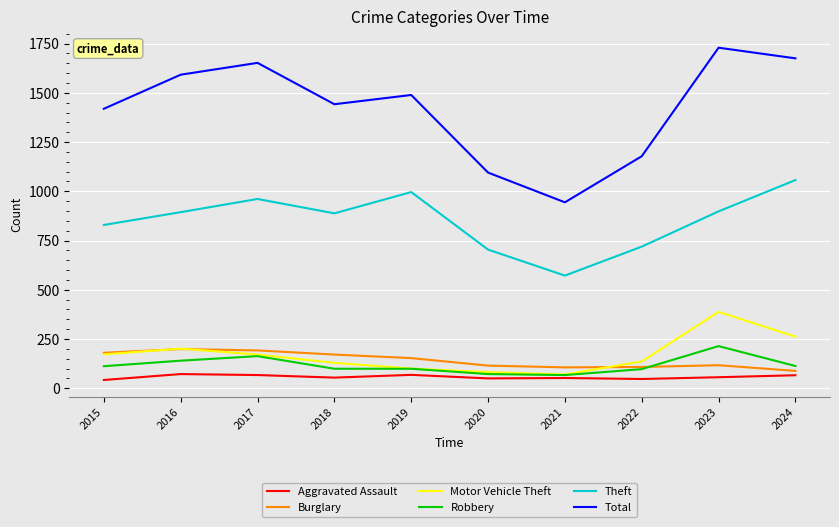

What are all the series names shown in the legend?

Aggravated Assault, Burglary, Motor Vehicle Theft, Robbery, Theft, Total